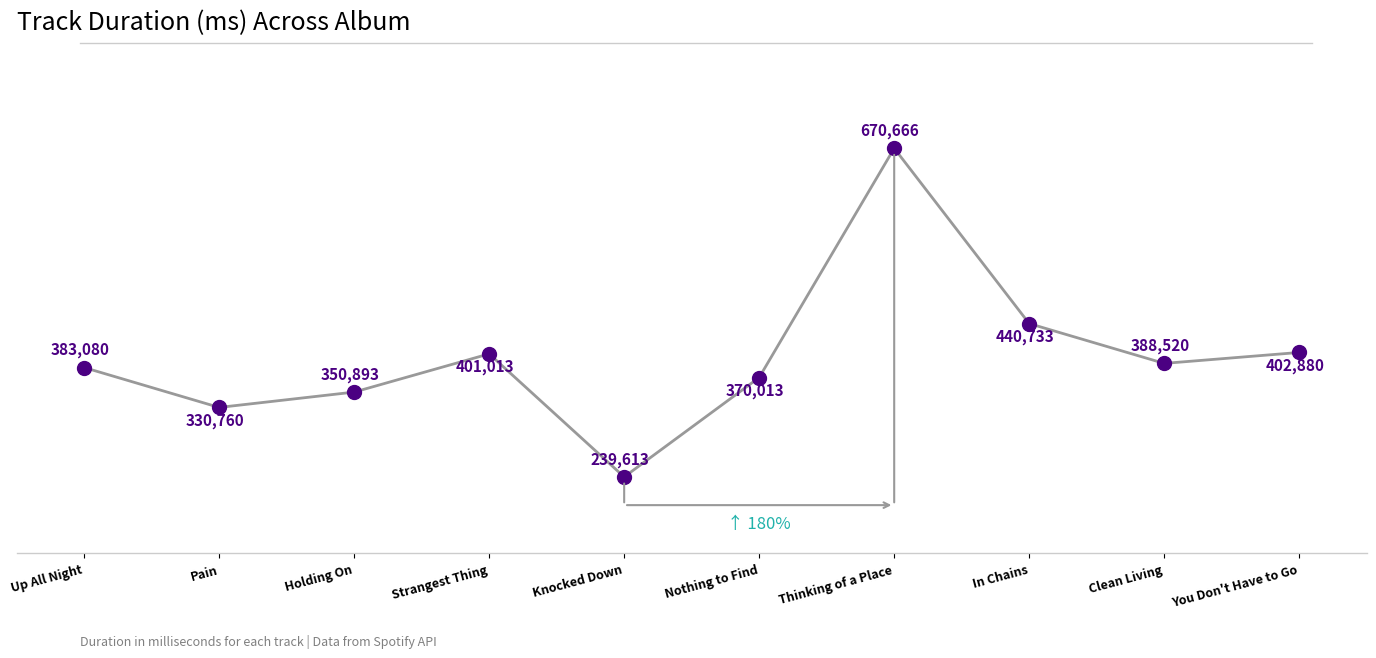

What is the change in value from Thinking of a Place to You Don't Have to Go?

-267786